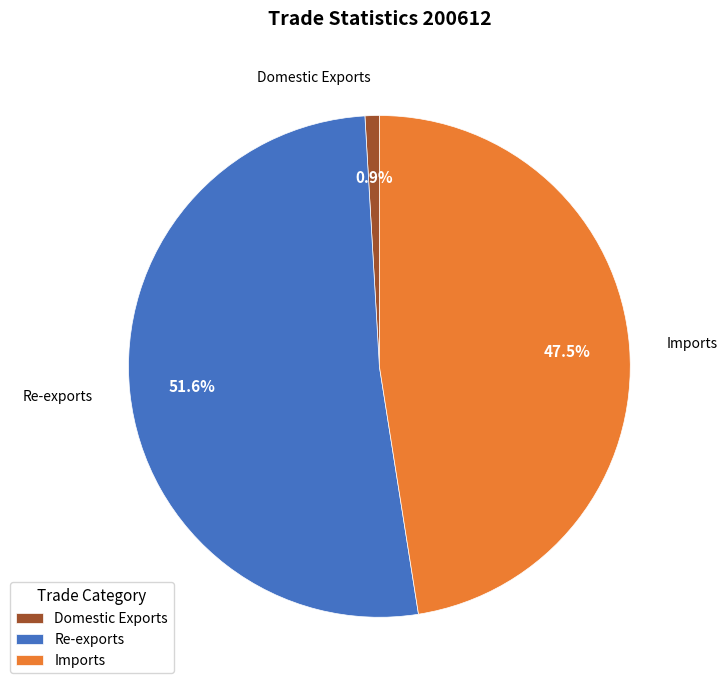

Between Imports and Re-exports, which is larger?

Re-exports